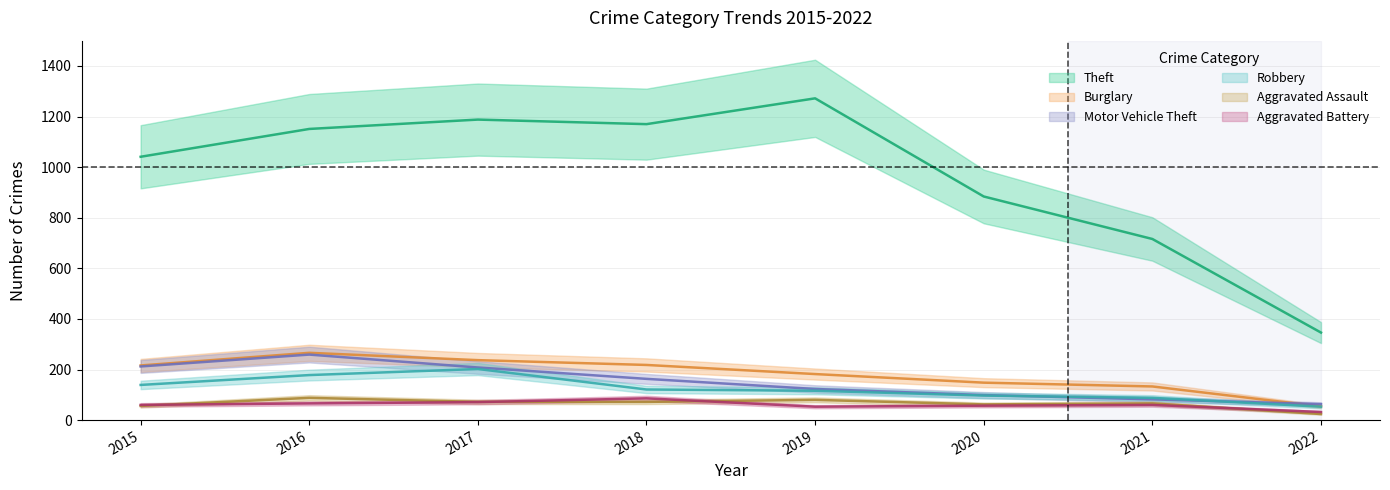

At which label is Robbery closest to 127?

2018